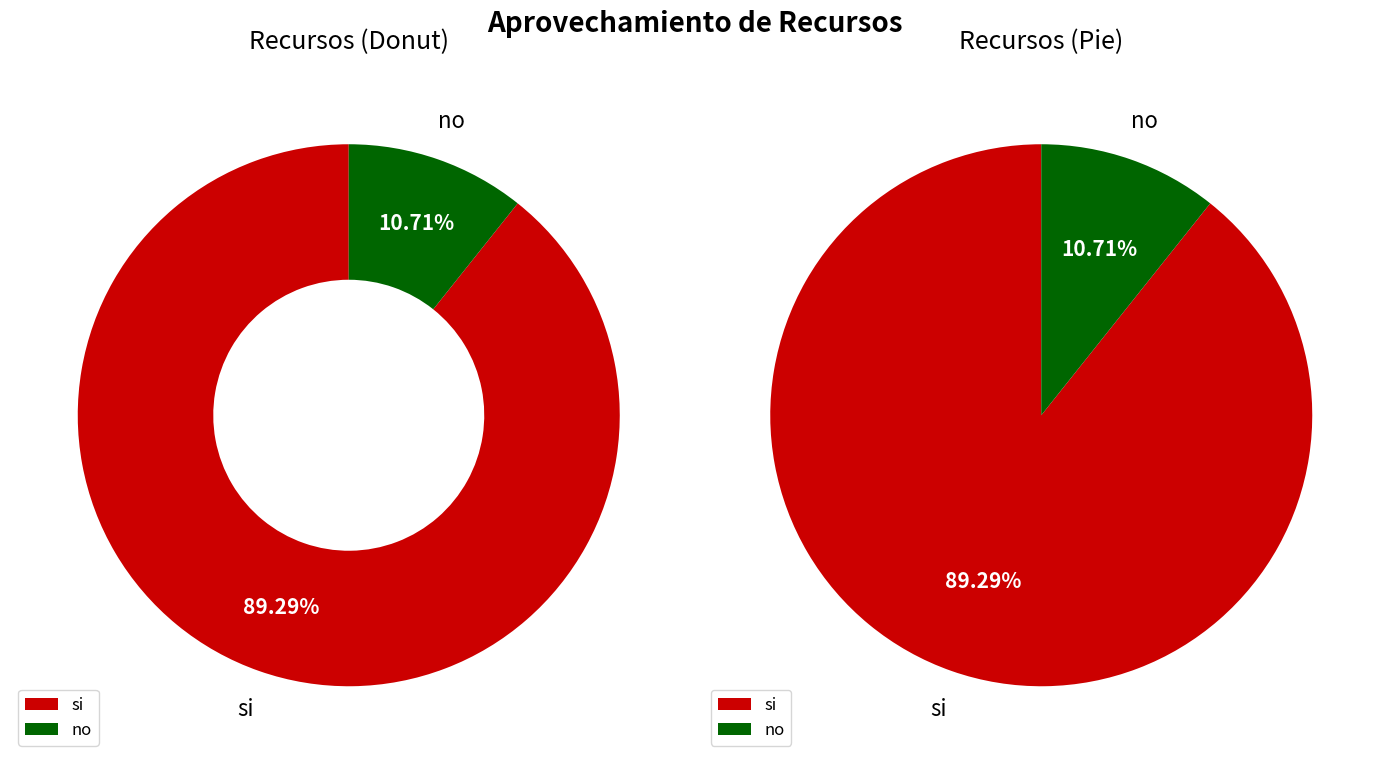

To the nearest percent, what portion does si represent?

89%